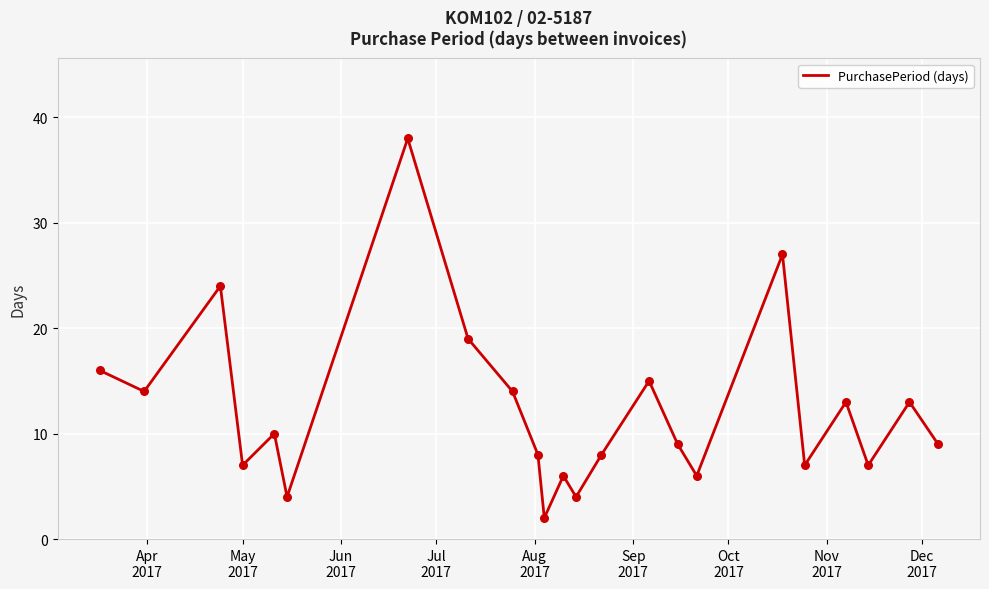

What is the greatest value displayed?

38